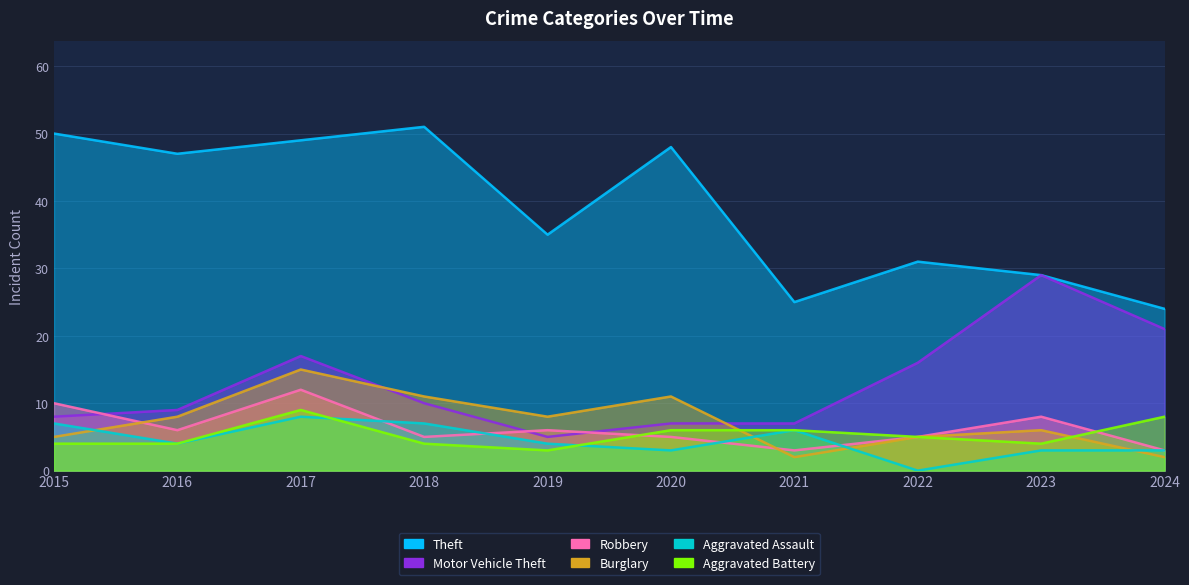

Does the chart have visible grid lines?

Yes